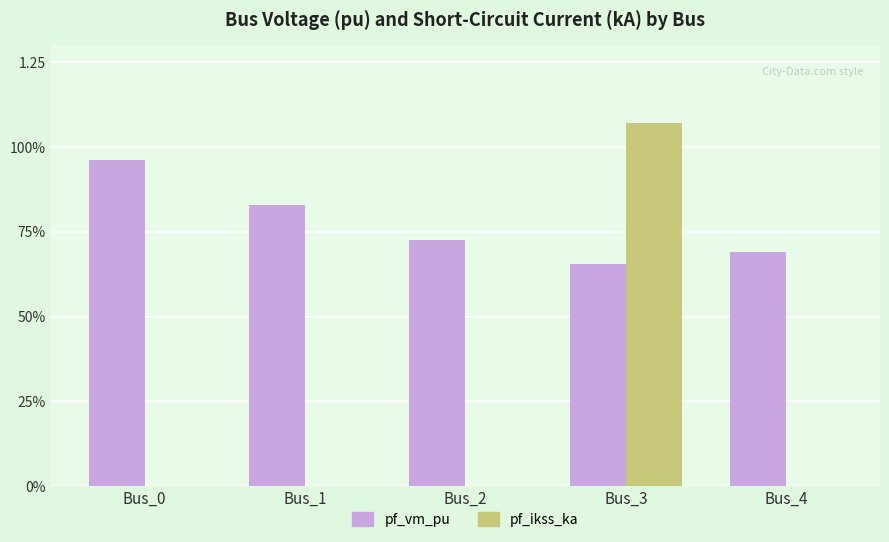

Which category has the lowest value in the pf_vm_pu series?

Bus_3